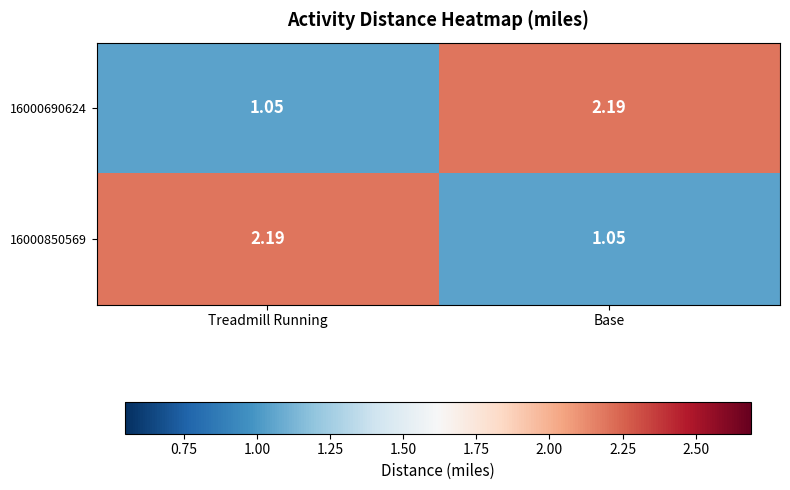

What is the total value across all series at Treadmill Running?

3.2